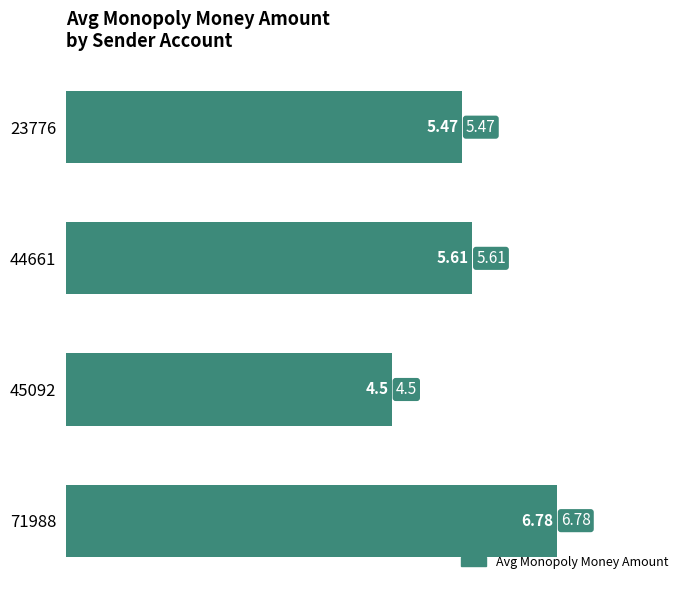

What is the difference between the second highest and minimum values?

1.1